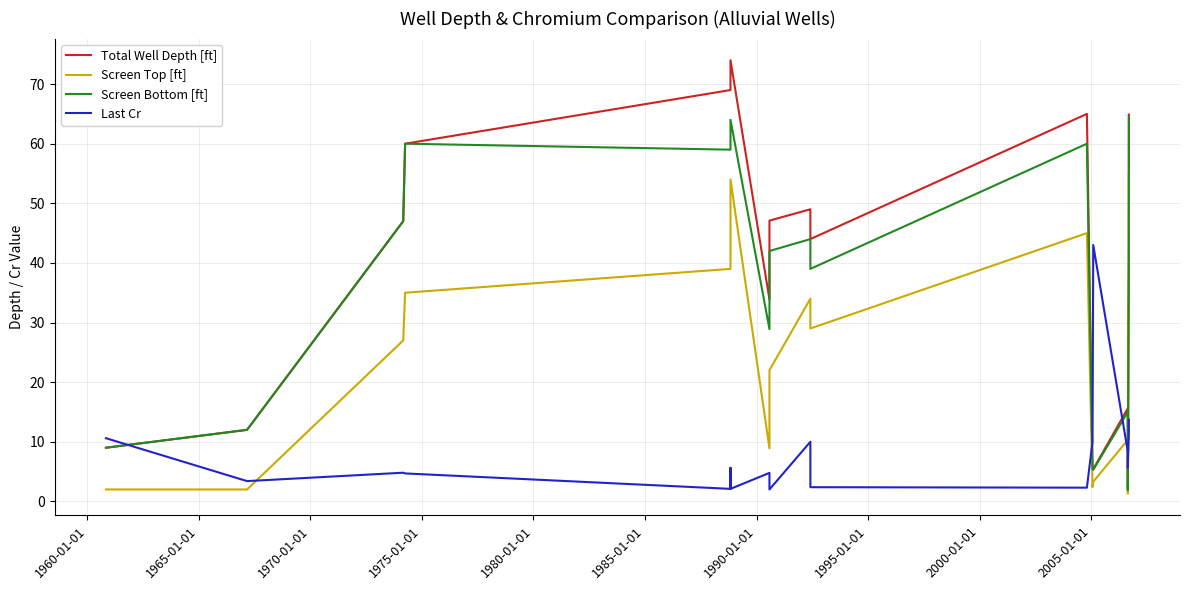

The Screen Bottom [ft] series shows 28.9 at 1990-01-01. True or false?

True